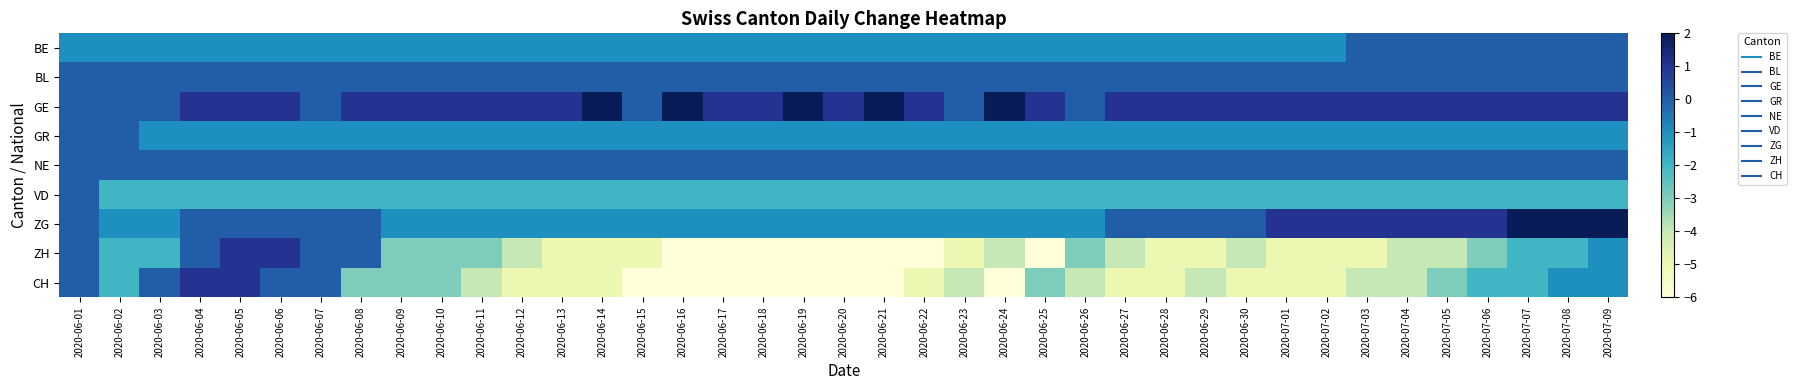

At which category is the sum across all series the highest?

2020-06-01